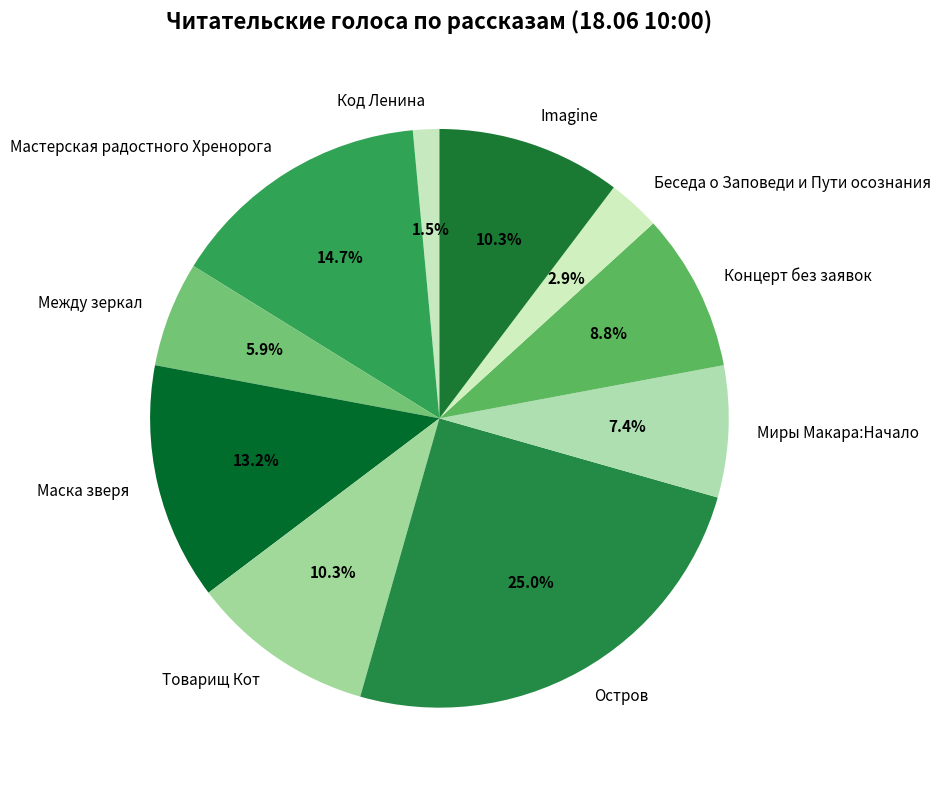

What is the ratio of the value at Маска зверя to the value at Остров?

0.5